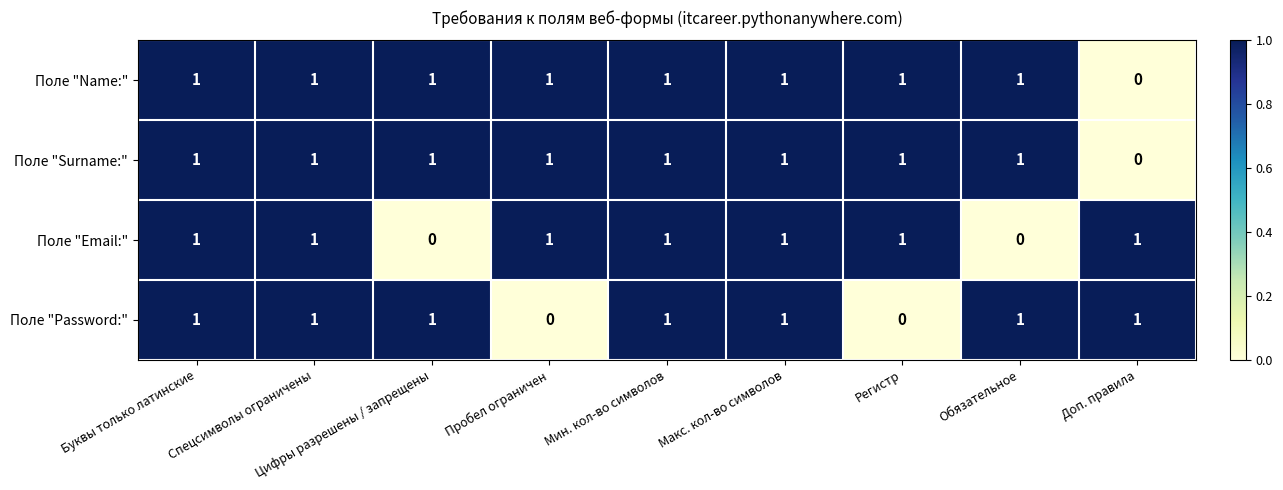

What is the total value across all series at Обязательное?

3